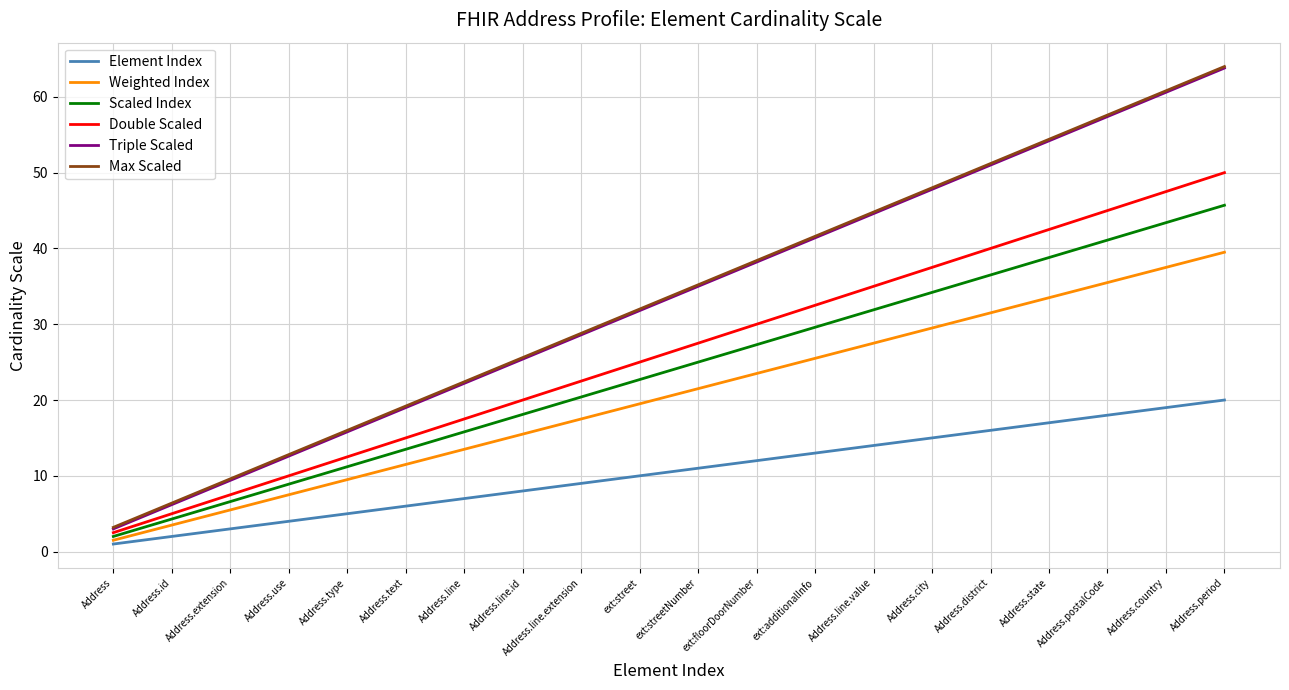

What is the smallest value displayed?

1.0